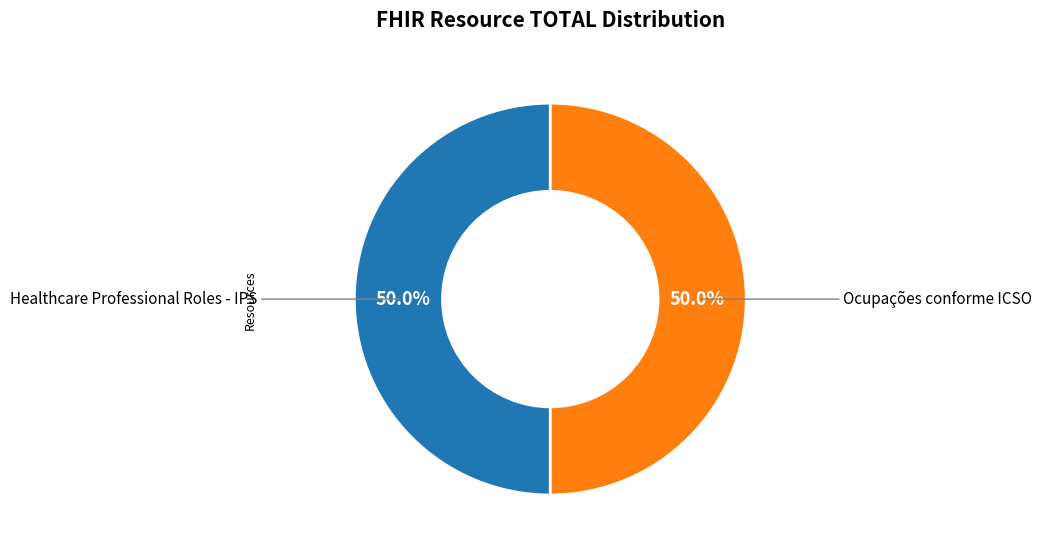

What is the largest slice in the pie chart?

Healthcare Professional Roles - IPS